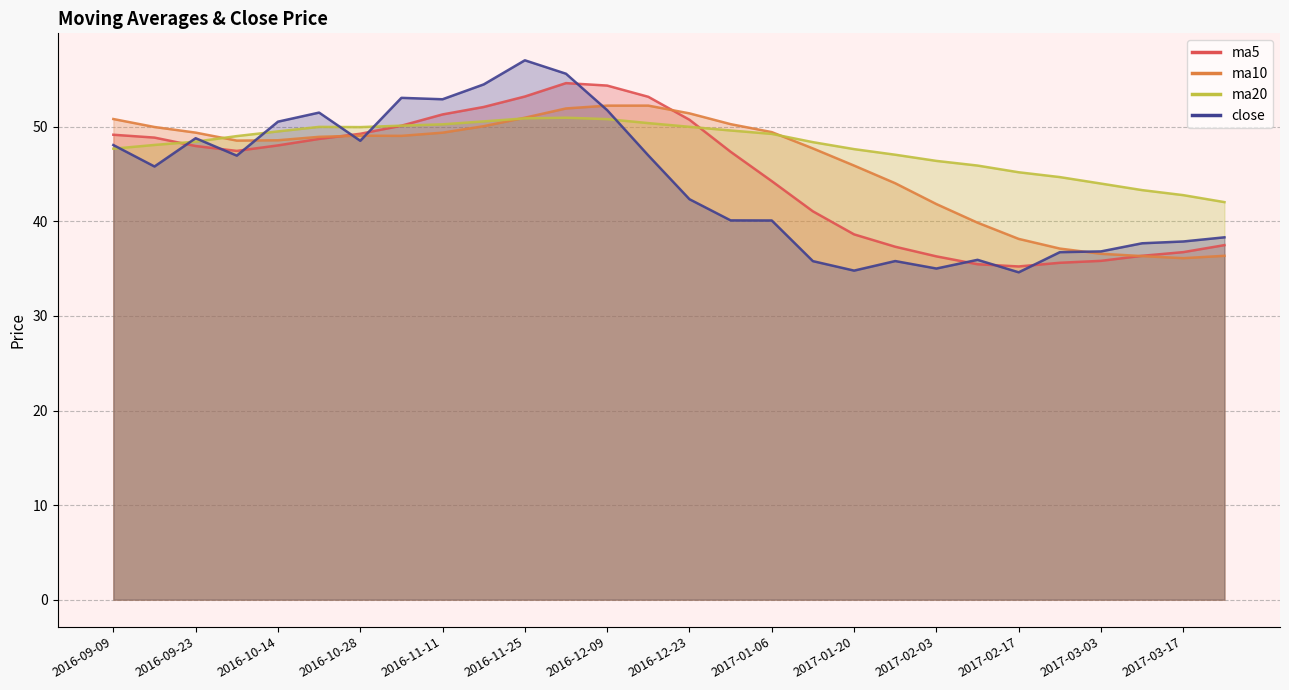

What is the highest value of the ma10 series?

52.2